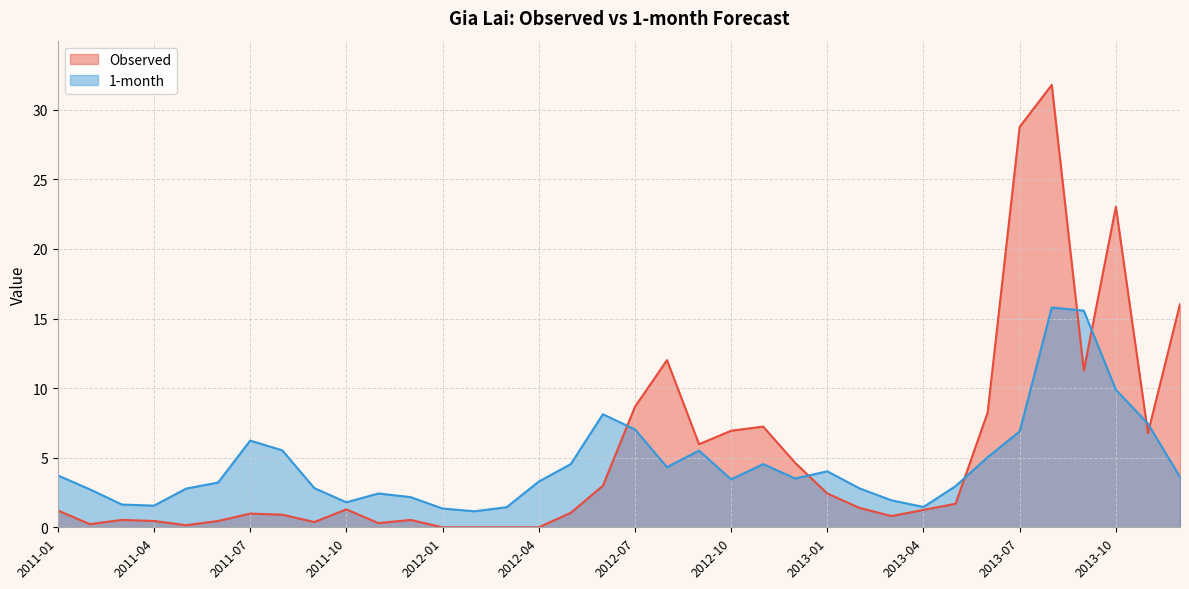

True or false: 1-month has a value of 1.3 at 2012-01.

True